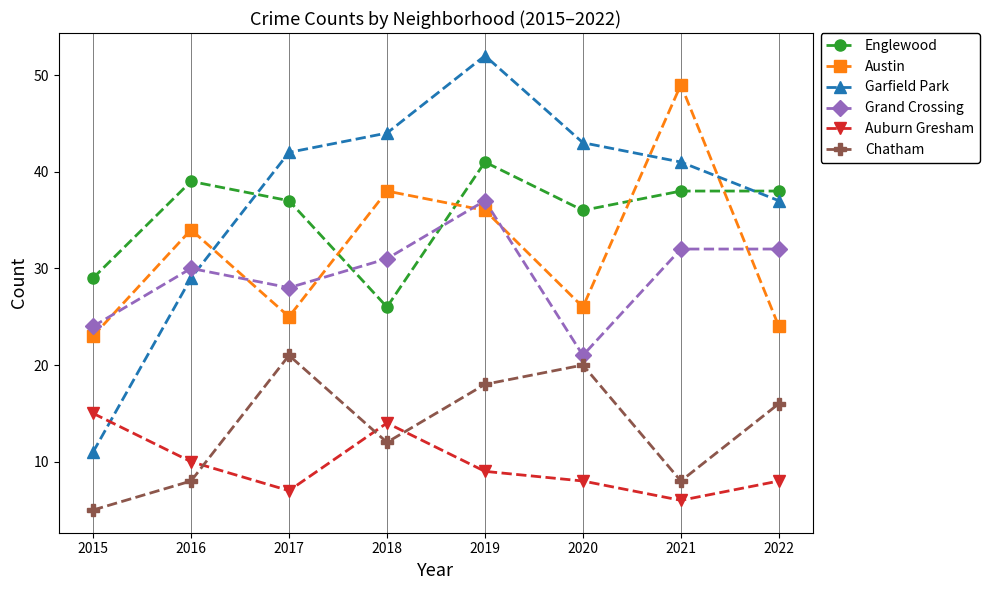

What is the value of the Austin point at the 7th from the left?

49